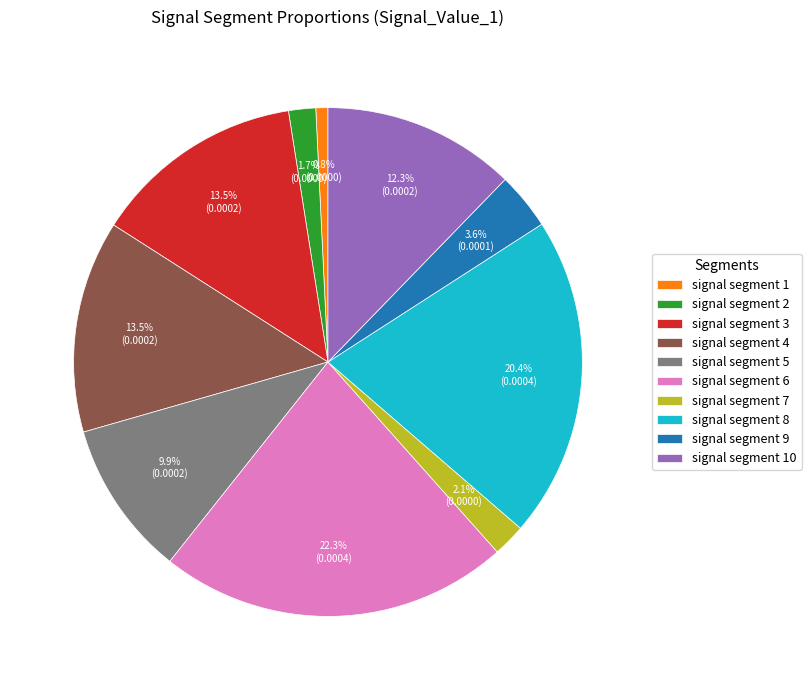

To the nearest percent, what percentage of the pie is signal segment 5?

10%